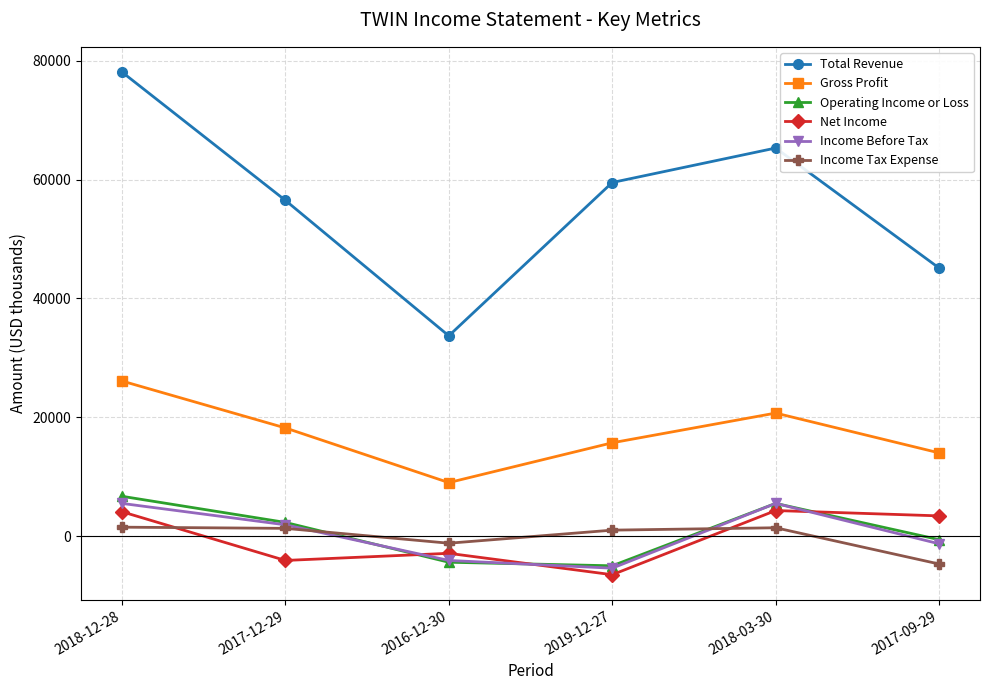

List the labels in order of Total Revenue value, largest first.

2018-12-28, 2018-03-30, 2019-12-27, 2017-12-29, 2017-09-29, 2016-12-30